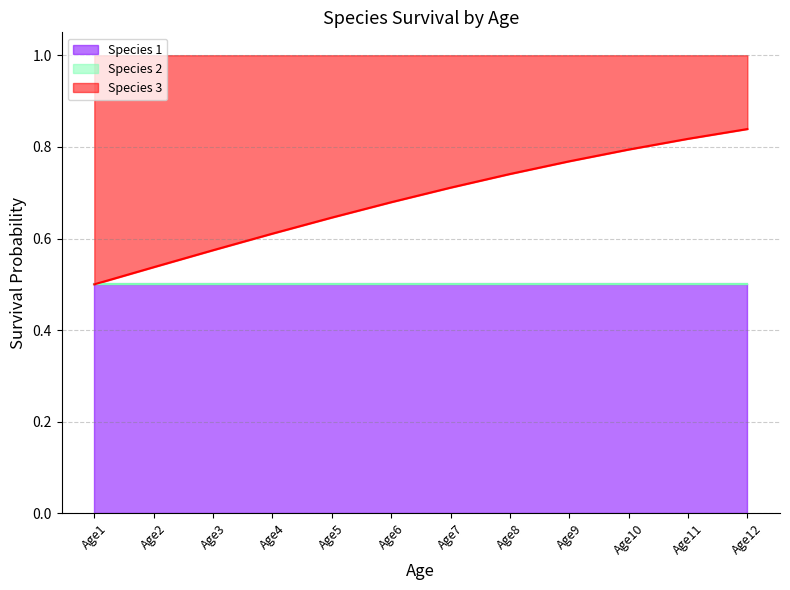

True or false: Species 1 and Species 3 intersect in this chart.

False